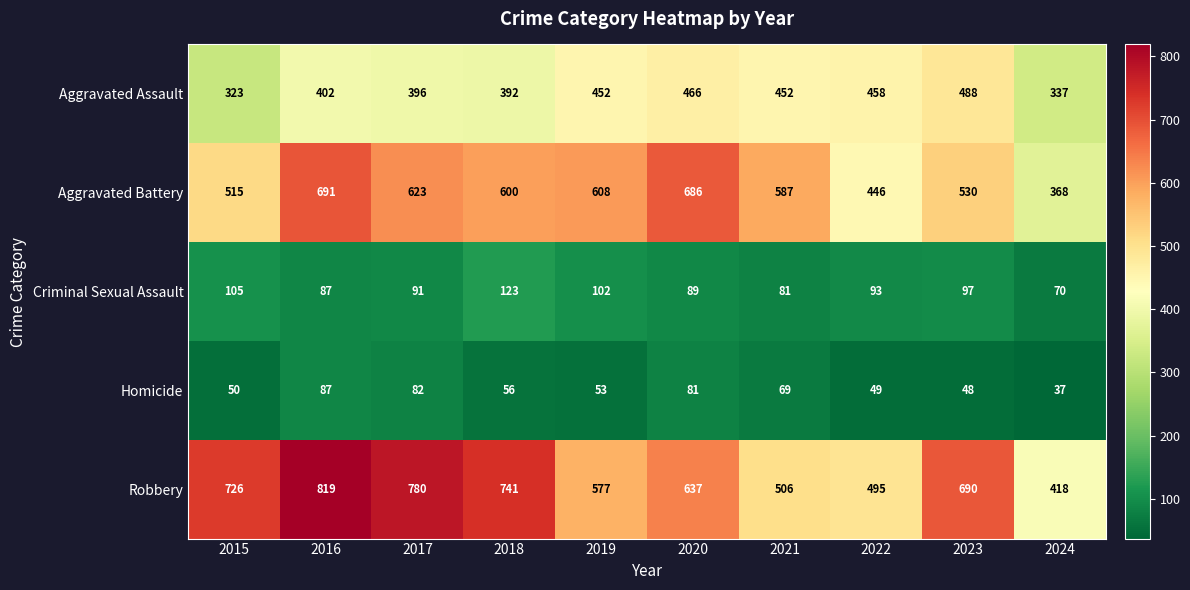

How many categories are shown in the chart?

10